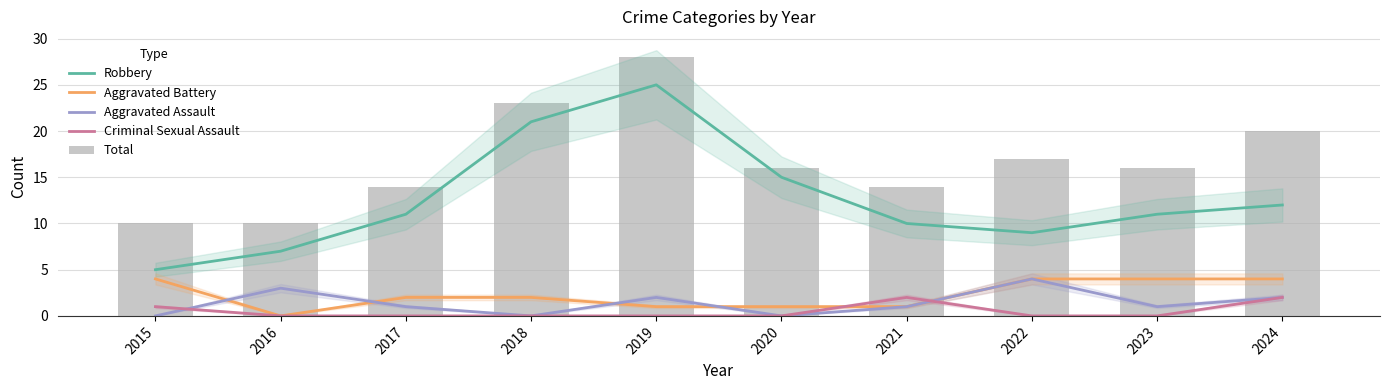

At 2015, list the series in order from largest to smallest.

Total, Robbery, Aggravated Battery, Criminal Sexual Assault, Aggravated Assault